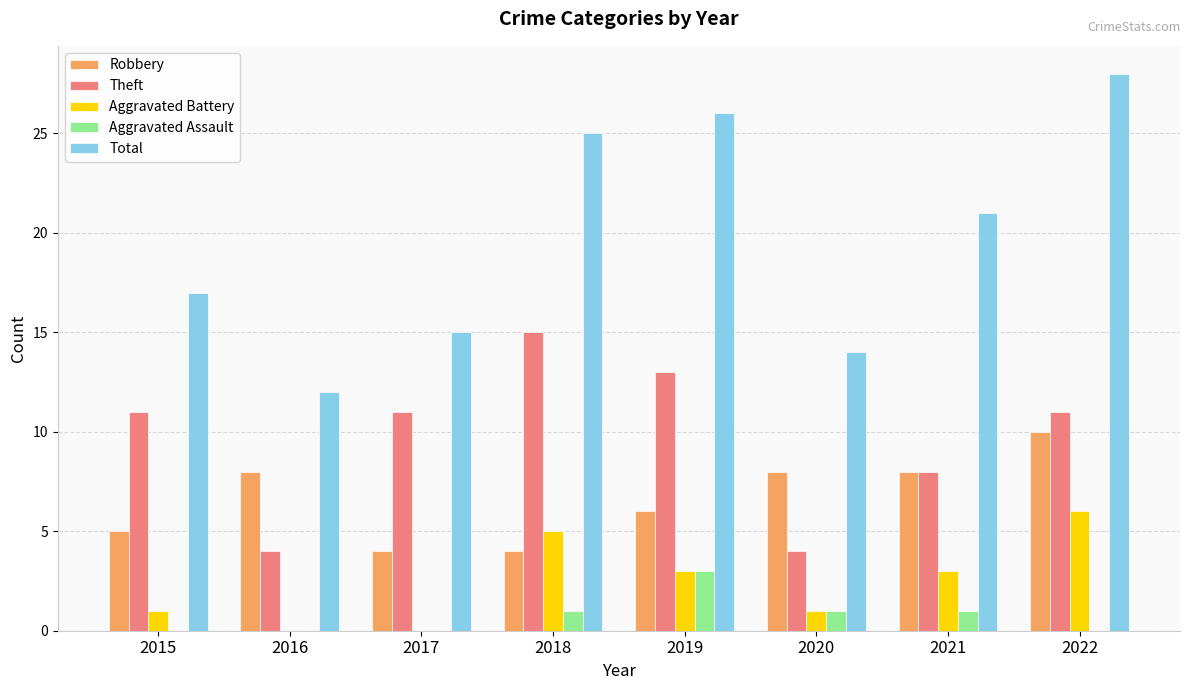

What is the maximum value shown in the chart?

28